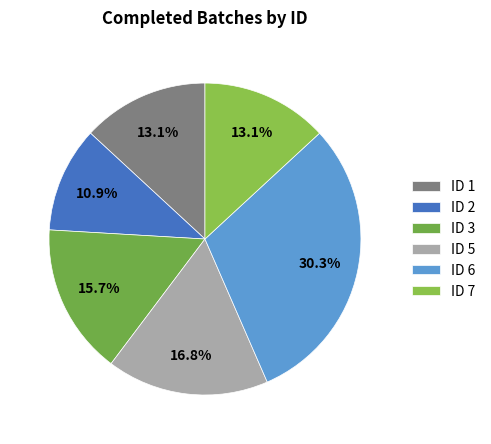

Count the number of slices in the pie.

6